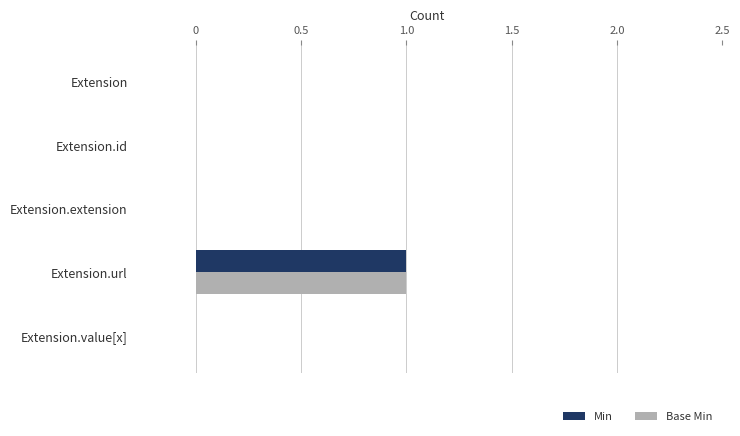

How many Min values are between 0 and 1?

5